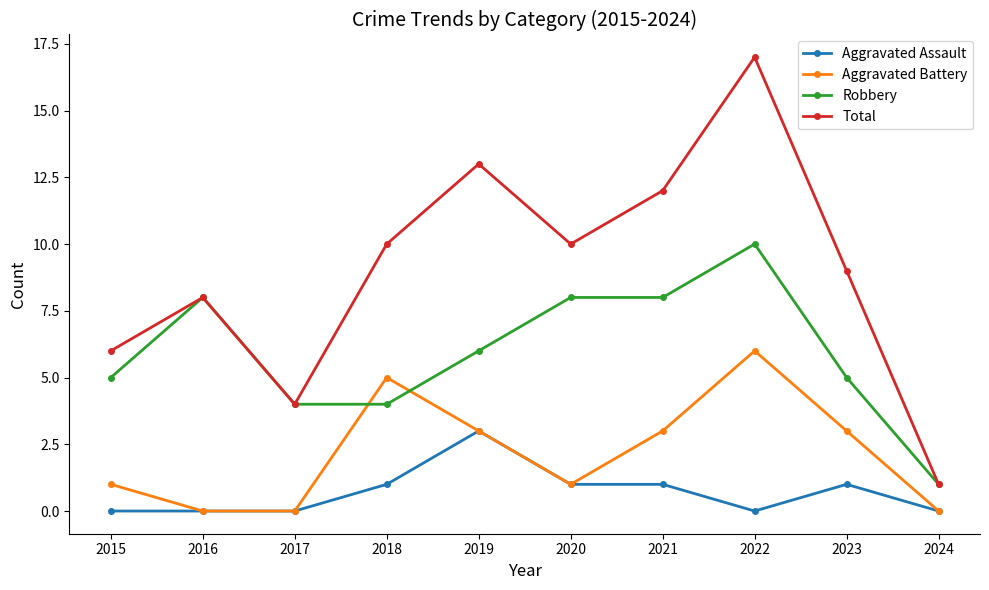

Which series has the largest total across all categories?

Total